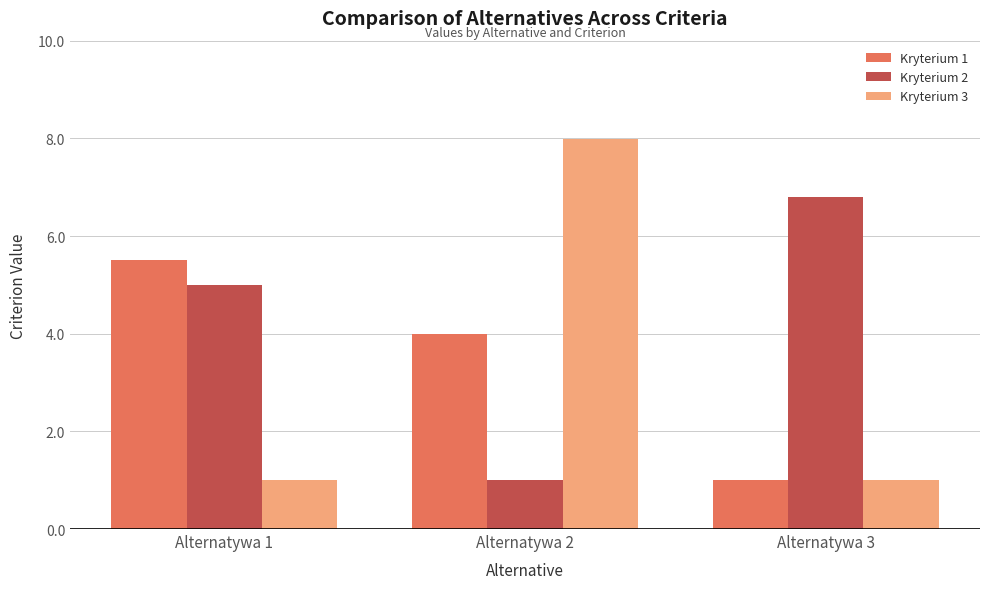

What is the total value across all series at Alternatywa 2?

13.0